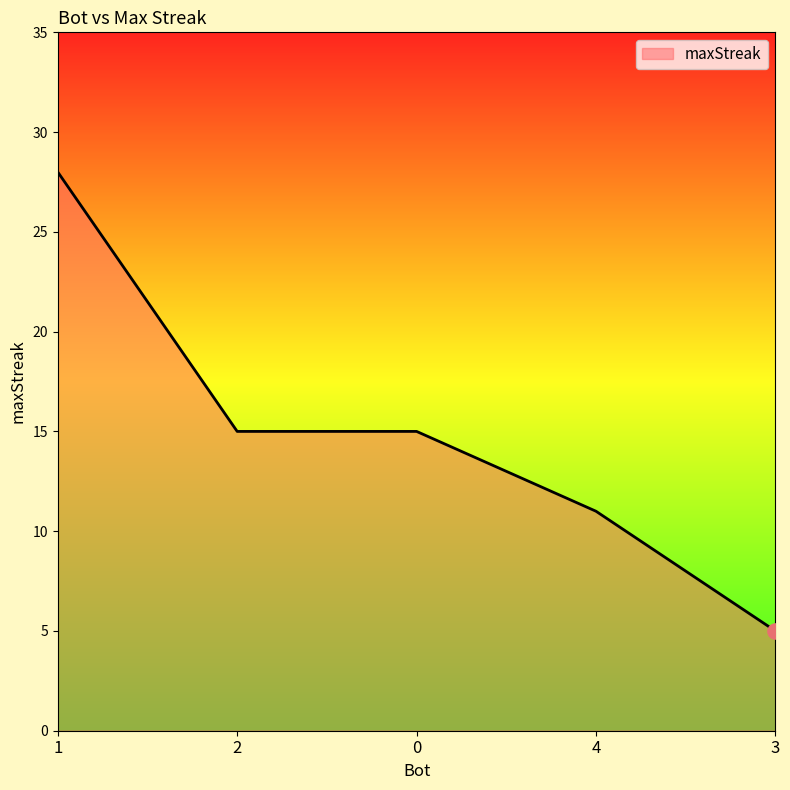

What is the change in value from 2 to 3?

-10